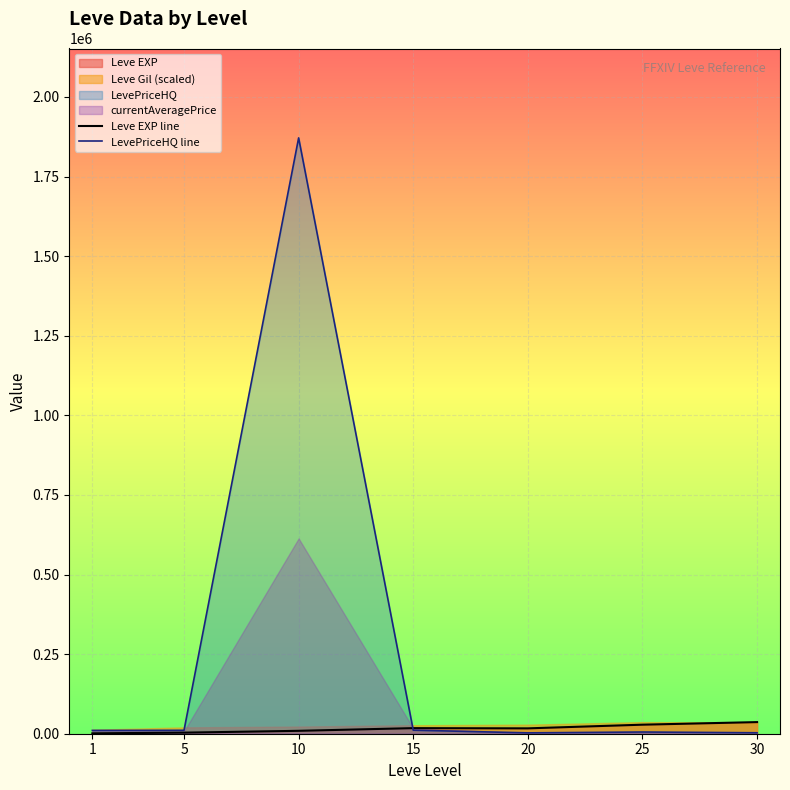

Read the LevePriceHQ line value at 30.

2962.2